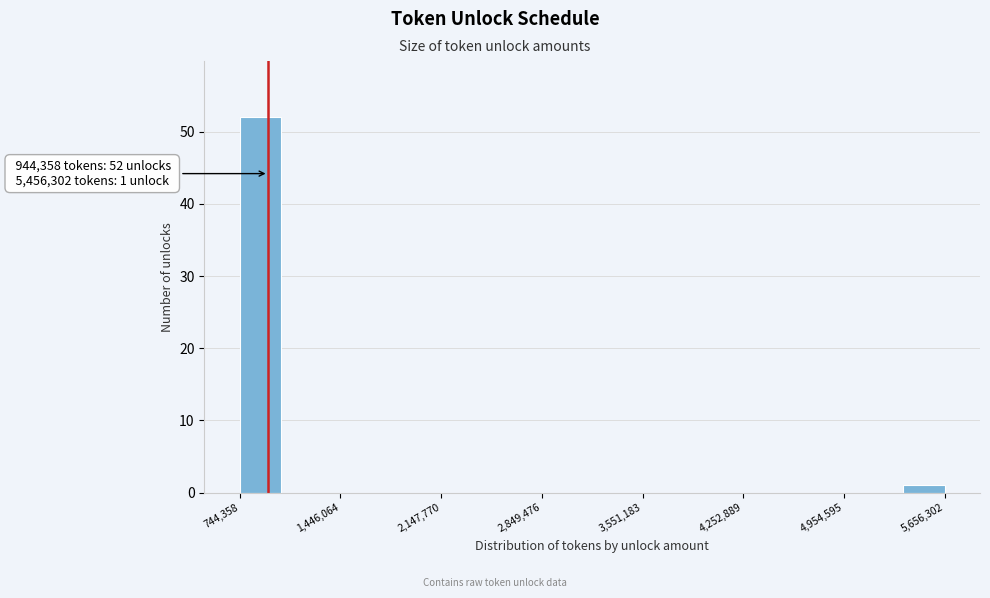

Read against the x-axis, roughly where is the centre of the tallest bar?

900000